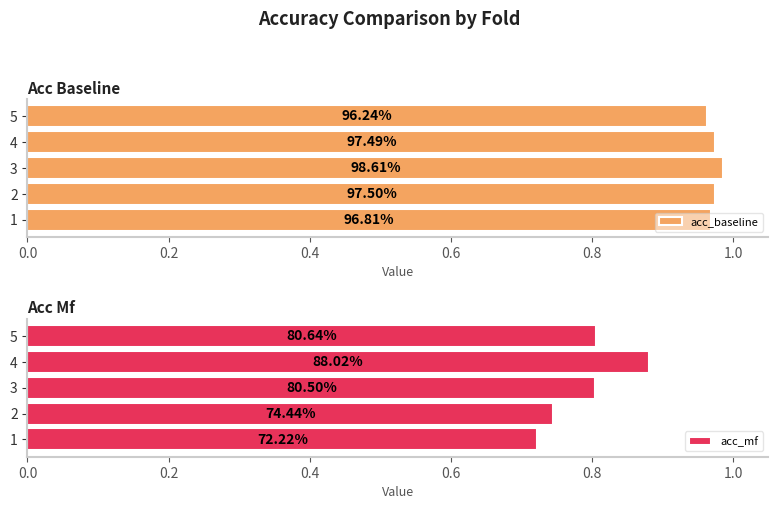

What is the total value across all series at 1?

1.7